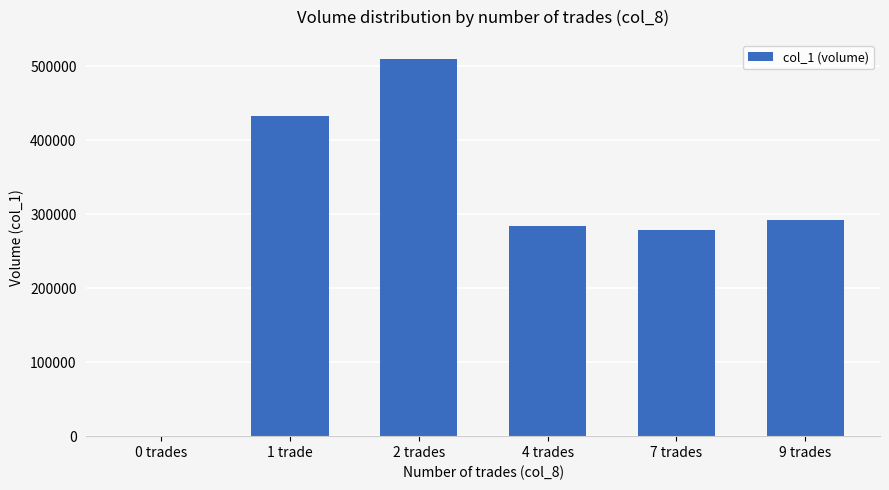

What is the sum of all values?

1796000